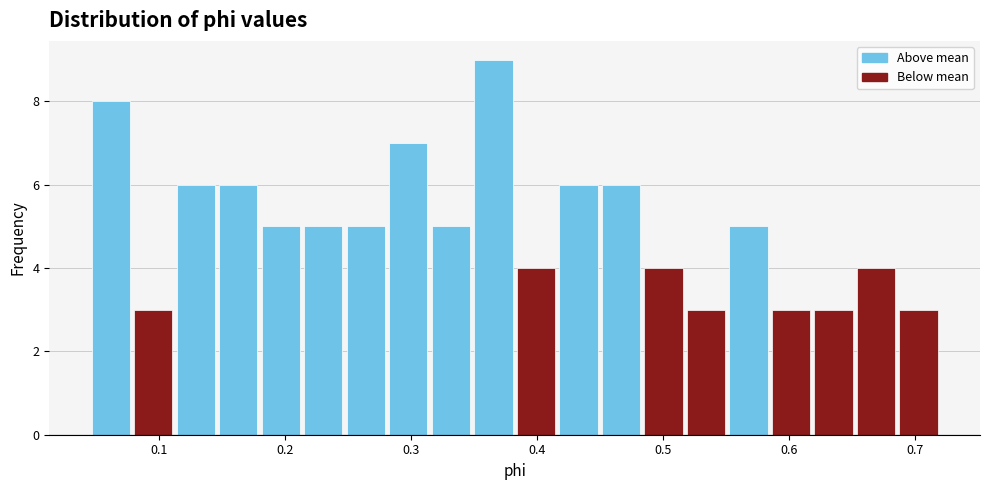

Read against the x-axis, roughly where is the centre of the tallest bar?

0.37